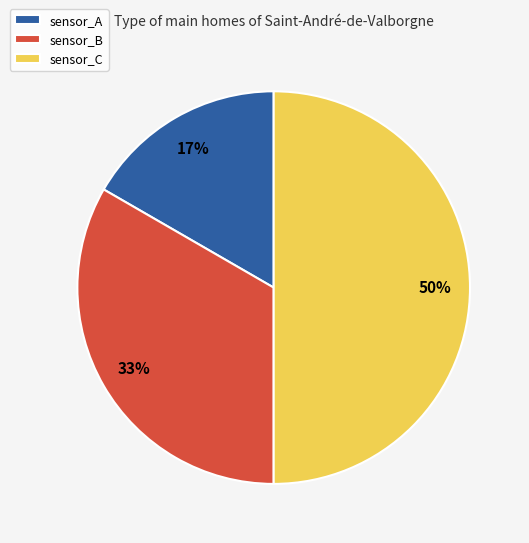

Combined, do sensor_A and sensor_C account for over 50%?

Yes